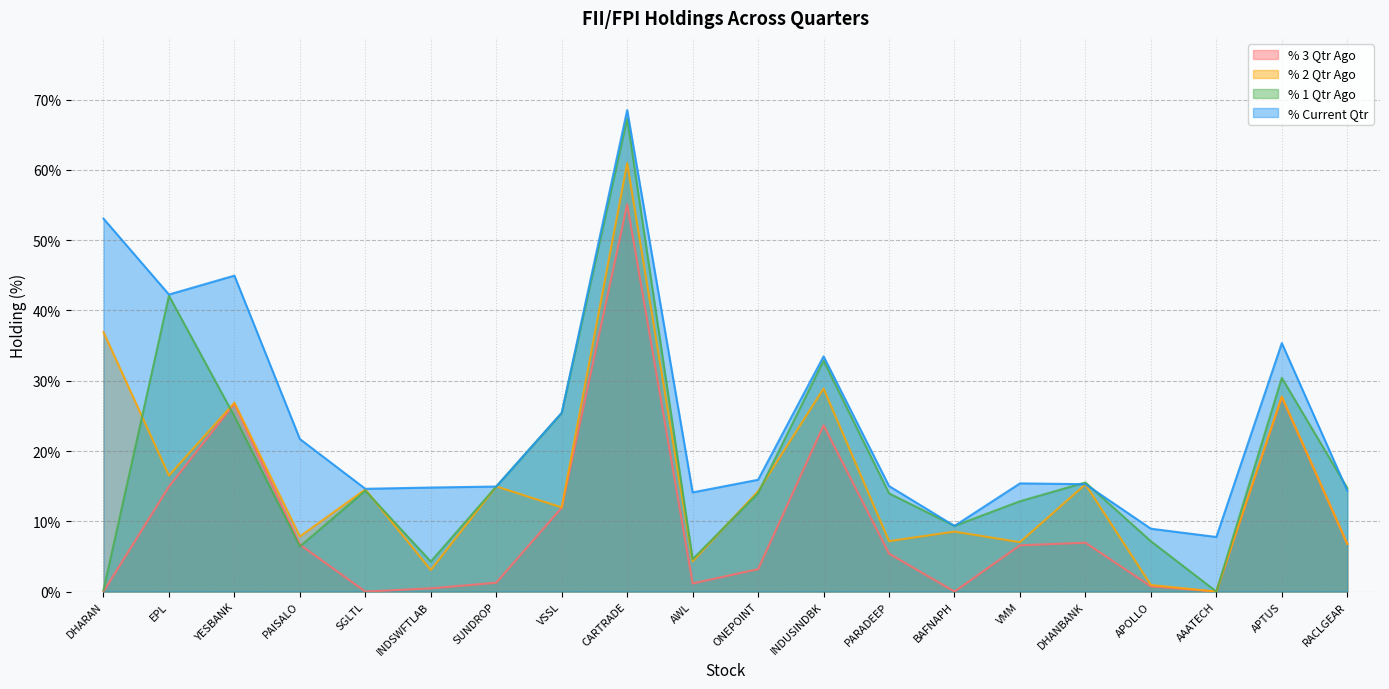

At which category does % 3 Qtr Ago reach its first local peak?

YESBANK